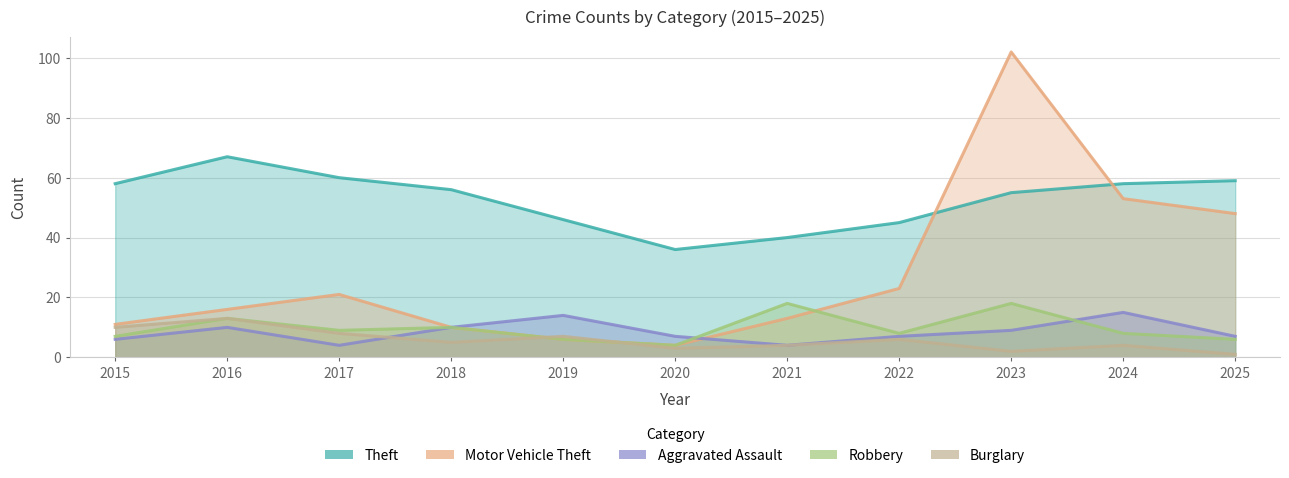

True or false: Robbery has a value of 6 at 2025.

True